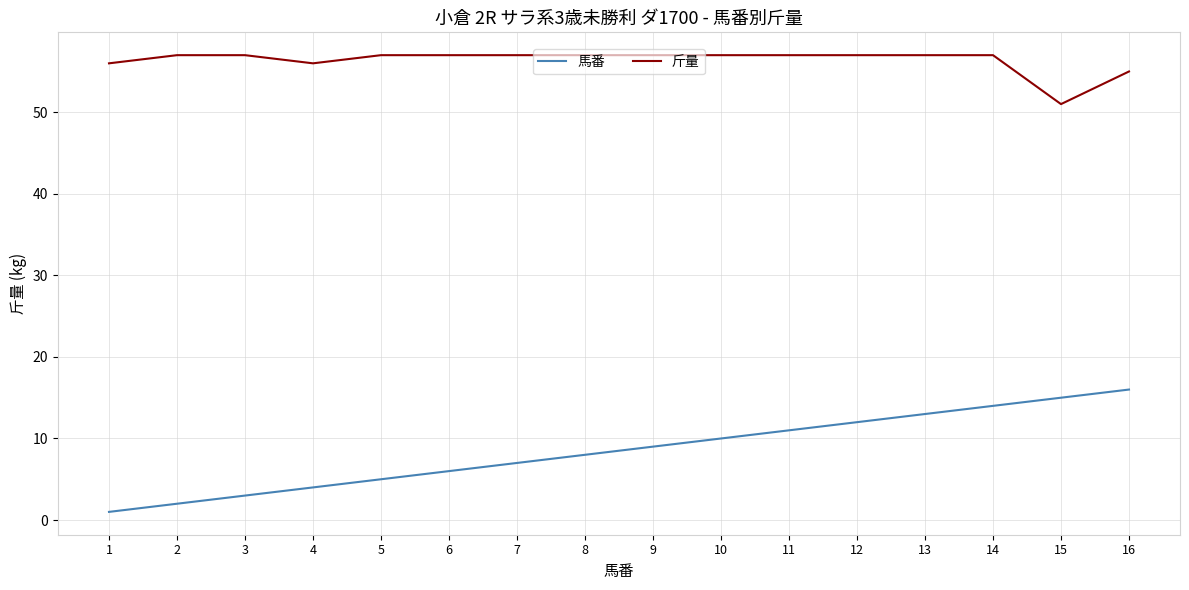

Reading left to right, extract all data points from this chart.

馬番: 1=1	2=2	3=3	4=4	5=5	6=6	7=7	8=8	9=9	10=10	11=11	12=12	13=13	14=14	15=15	16=16
斤量: 1=56	2=57	3=57	4=56	5=57	6=57	7=57	8=57	9=57	10=57	11=57	12=57	13=57	14=57	15=51	16=55